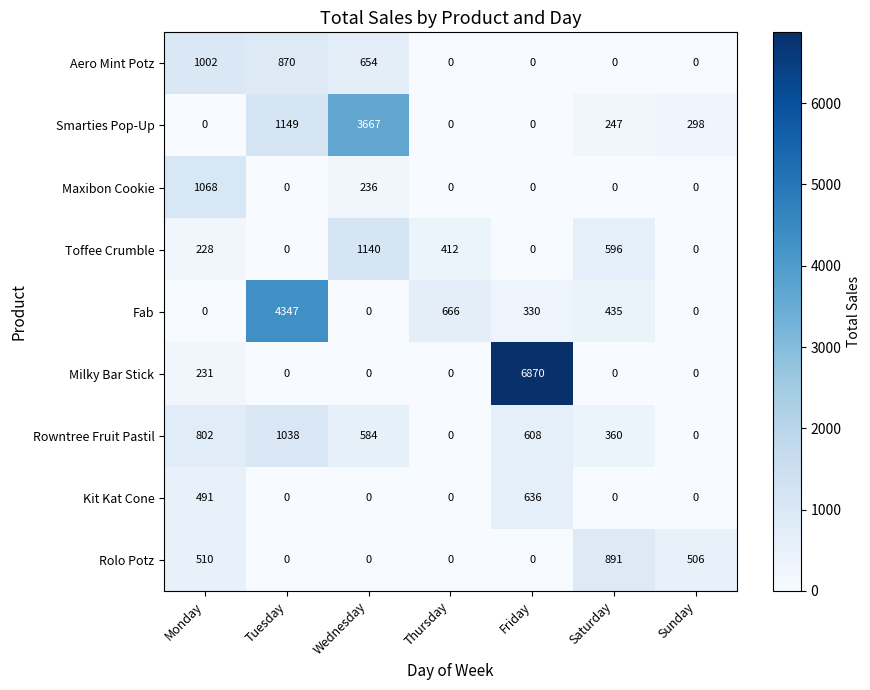

What is the sum of all Rolo Potz values?

1907